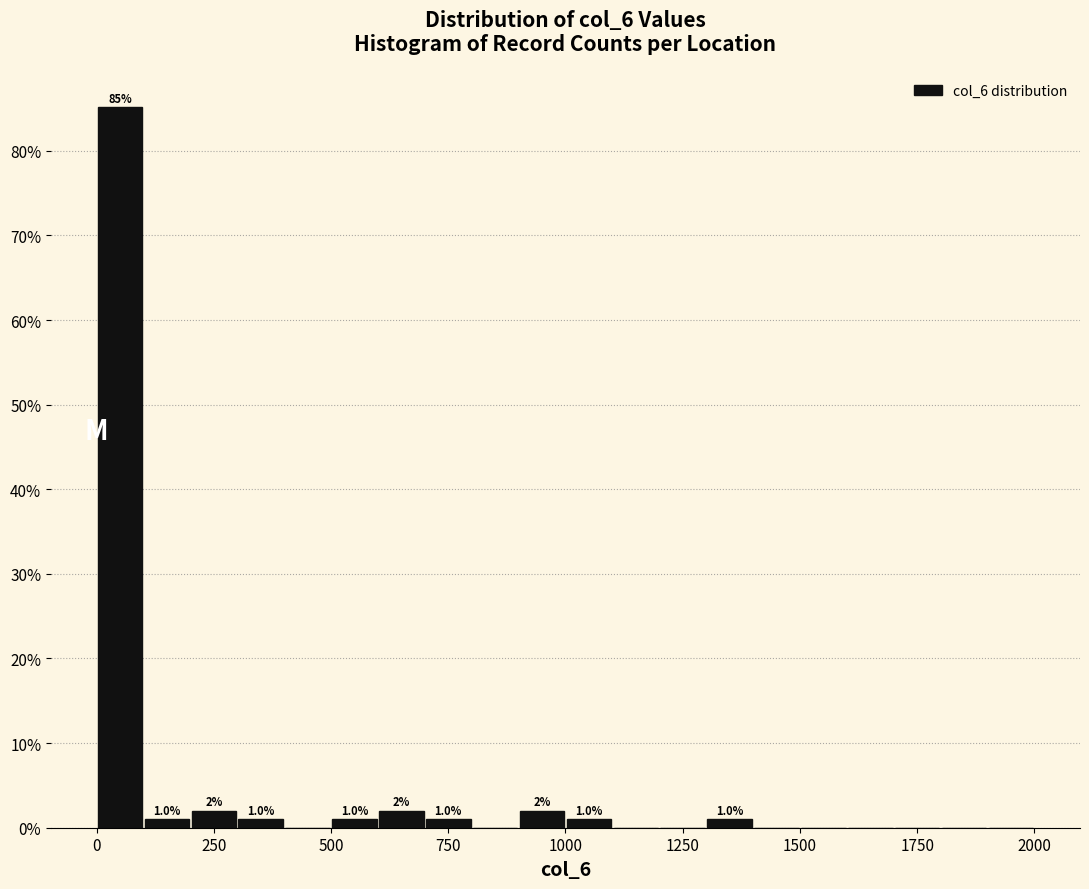

Read against the x-axis, roughly where is the centre of the tallest bar?

50